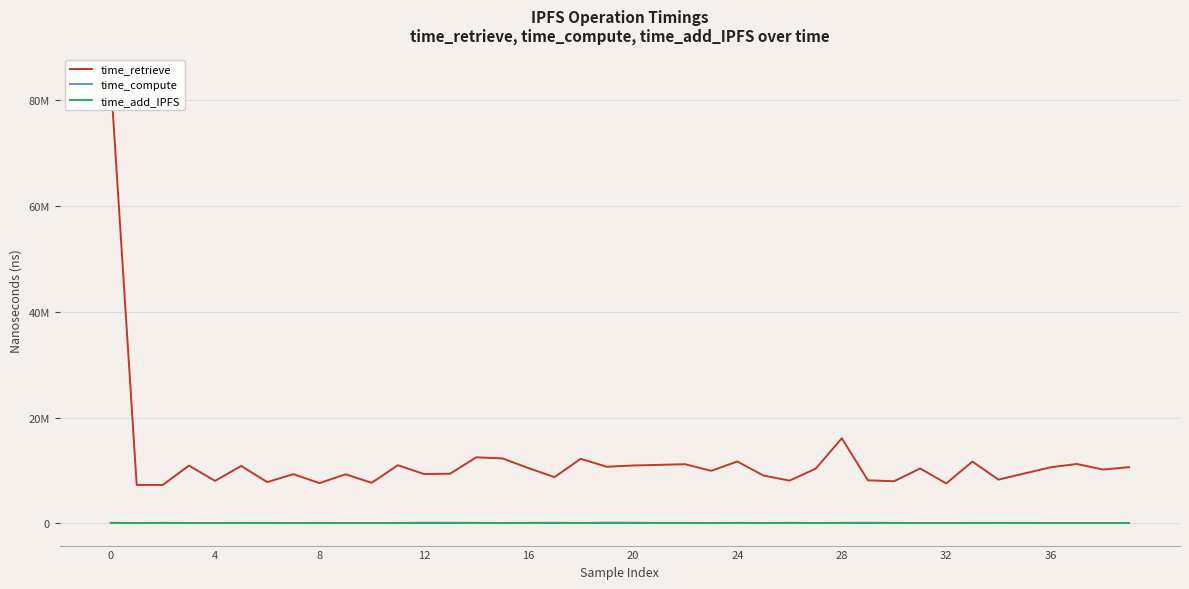

Is it true that time_compute equals 119497 at 24?

False